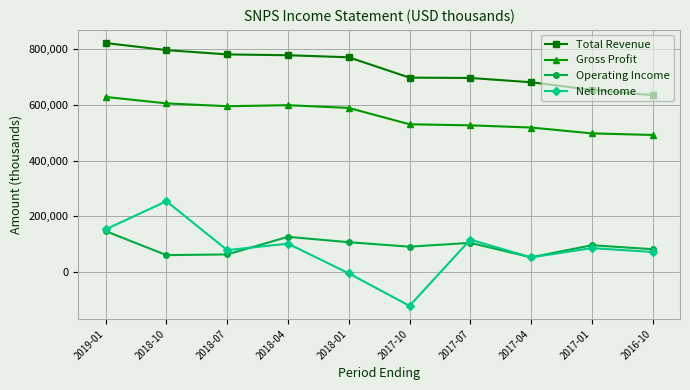

What are all the series names shown in the legend?

Total Revenue, Gross Profit, Operating Income, Net Income